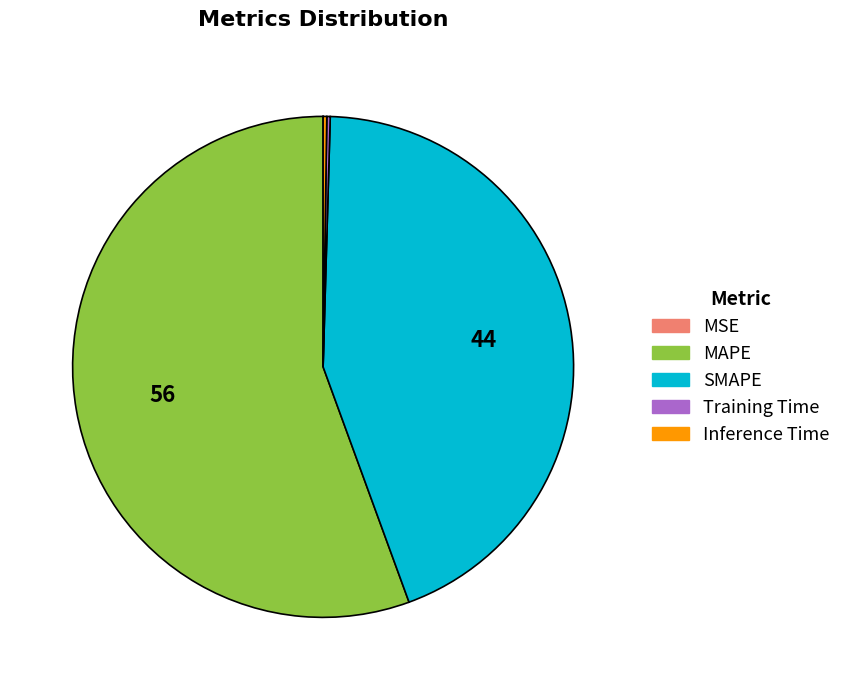

Which slice is the largest?

MAPE